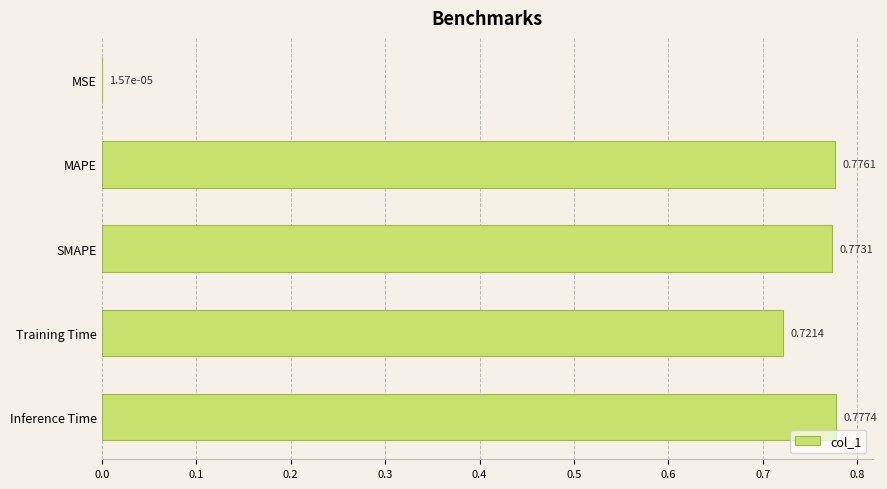

Between Training Time and MAPE, which is larger?

MAPE